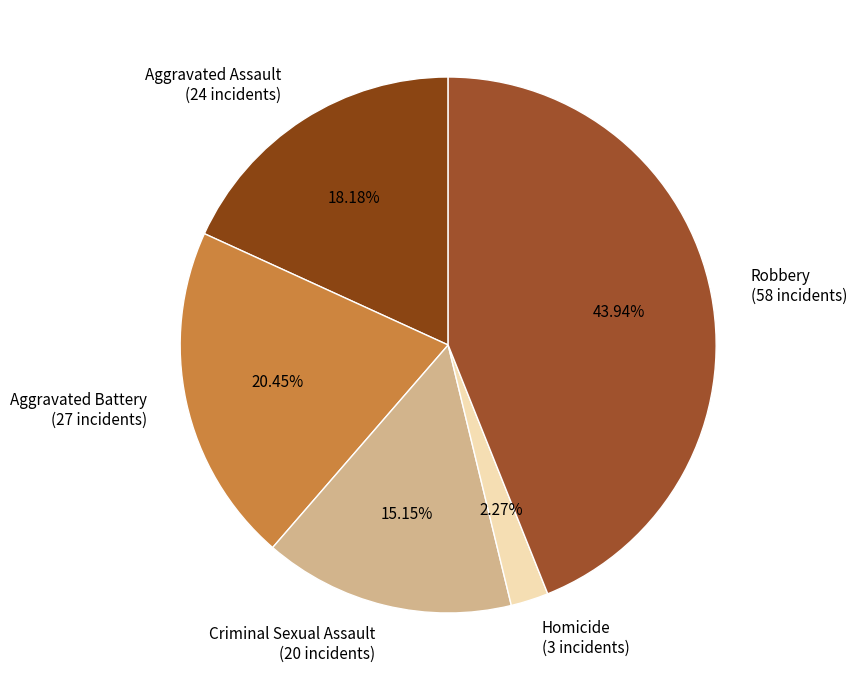

Which has a higher value, Robbery or Criminal Sexual Assault?

Robbery